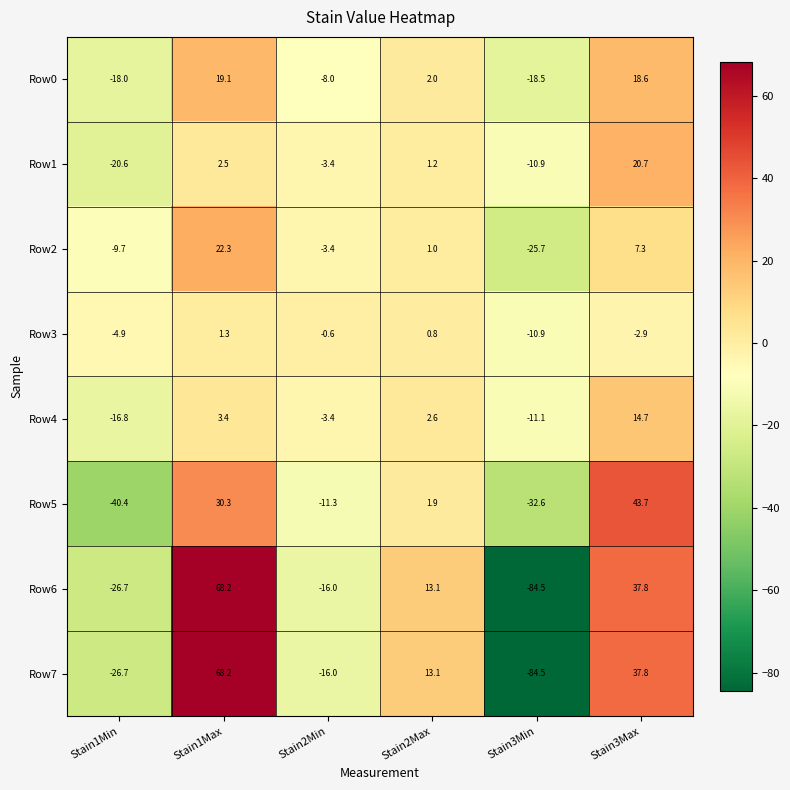

Read the Row5 value at Stain2Max.

1.9